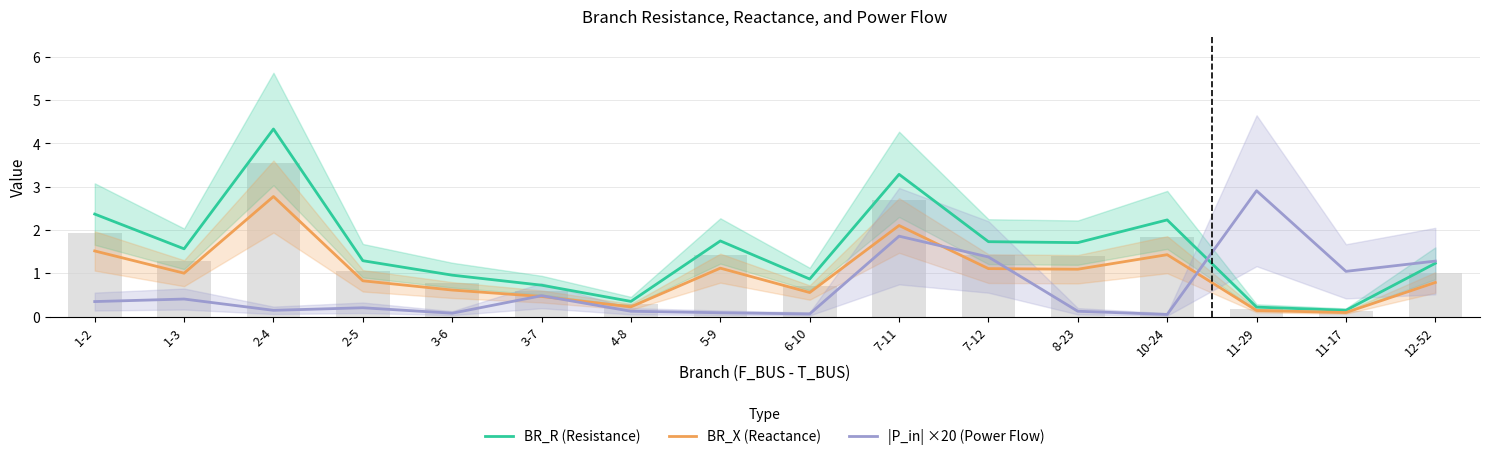

Reading left to right, extract all data points from this chart.

BR_R (Resistance): 1-2=2.4	1-3=1.6	2-4=4.3	2-5=1.3	3-6=1.0	3-7=0.7	4-8=0.3	5-9=1.7	6-10=0.9	7-11=3.3	7-12=1.7	8-23=1.7	10-24=2.2	11-29=0.2	11-17=0.1	12-52=1.2
BR_X (Reactance): 1-2=1.5	1-3=1.0	2-4=2.8	2-5=0.8	3-6=0.6	3-7=0.5	4-8=0.2	5-9=1.1	6-10=0.6	7-11=2.1	7-12=1.1	8-23=1.1	10-24=1.4	11-29=0.1	11-17=0.1	12-52=0.8
|P_in| ×20 (Power Flow): 1-2=0.3	1-3=0.4	2-4=0.1	2-5=0.2	3-6=0.1	3-7=0.5	4-8=0.1	5-9=0.1	6-10=0.1	7-11=1.9	7-12=1.4	8-23=0.1	10-24=0.0	11-29=2.9	11-17=1.0	12-52=1.3